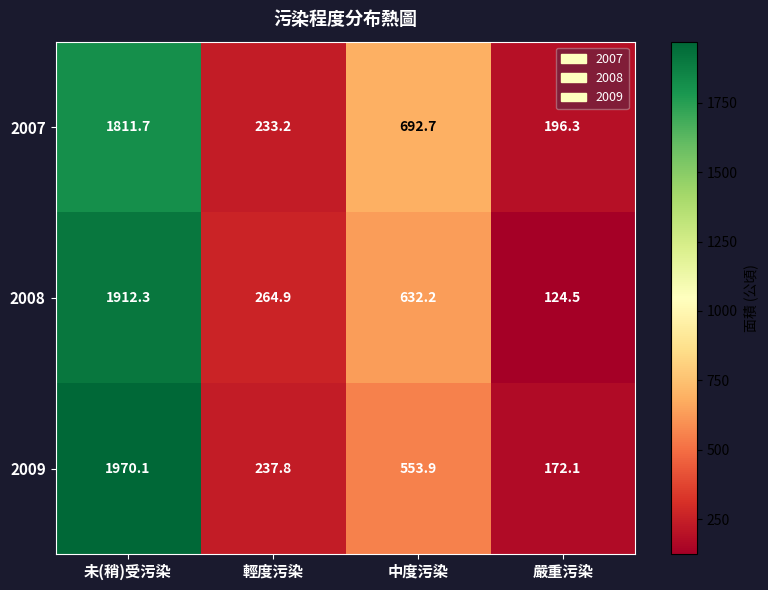

How many categories are shown in the chart?

4